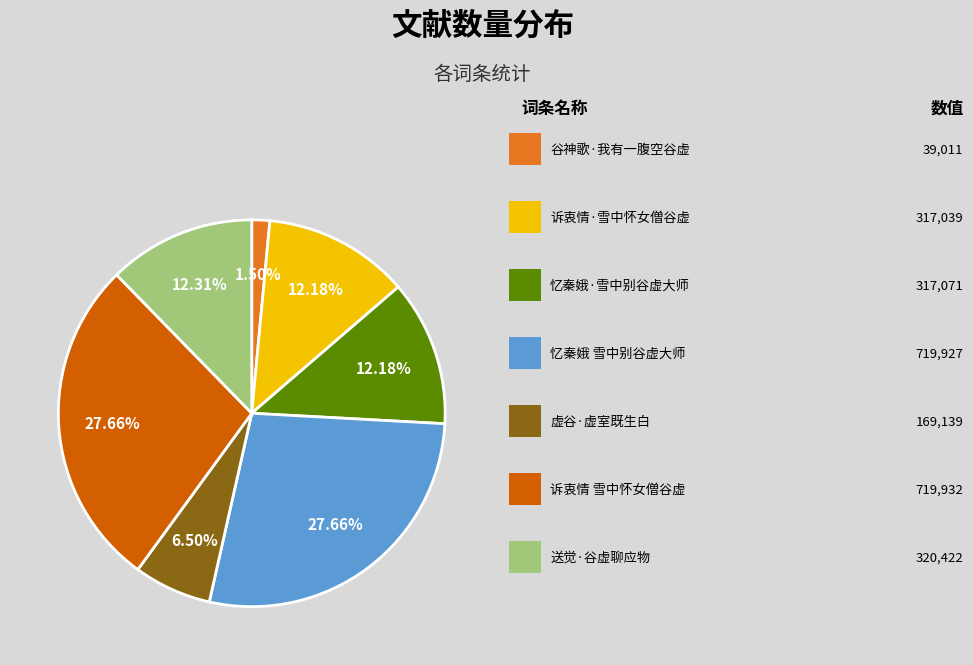

To the nearest percent, what is the difference between the largest and smallest slice percentages?

26%